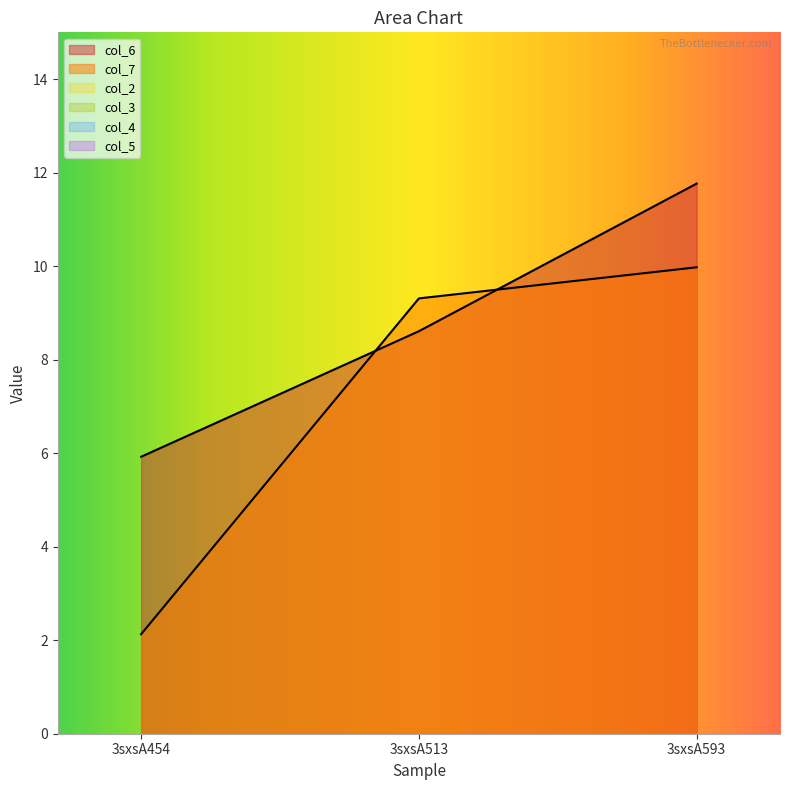

Is it true that col_2 equals 0.0 at 3sxsA593?

True